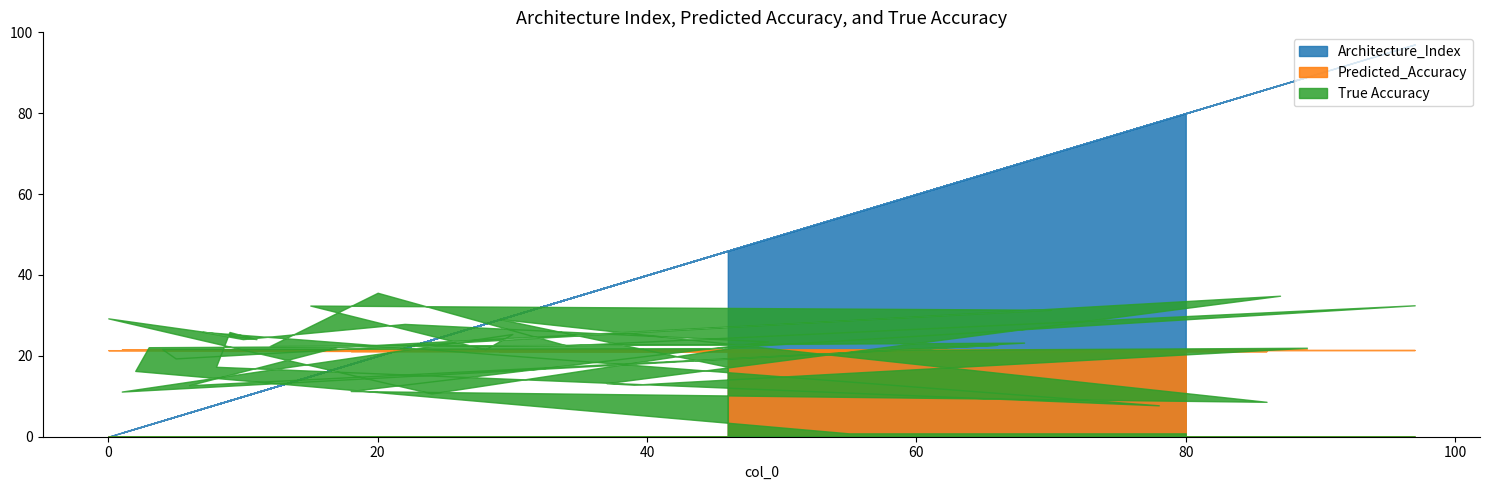

What is the value of the Architecture_Index point at the 33rd from the left?

7.0